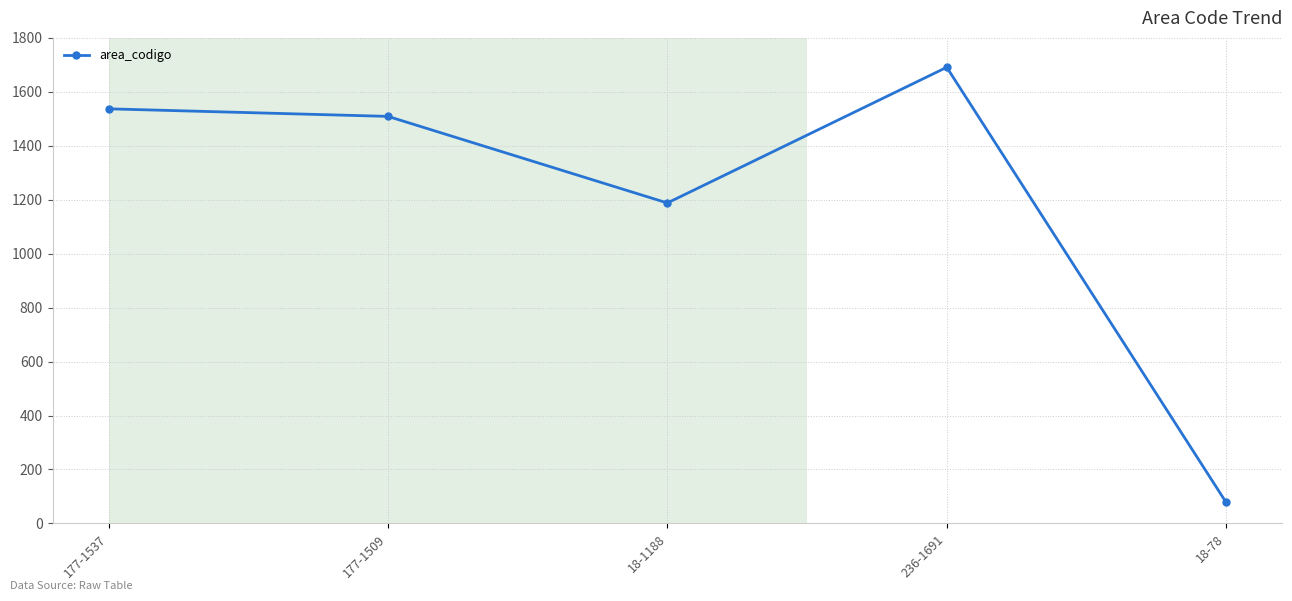

At which category does the data reach its first local peak?

236-1691